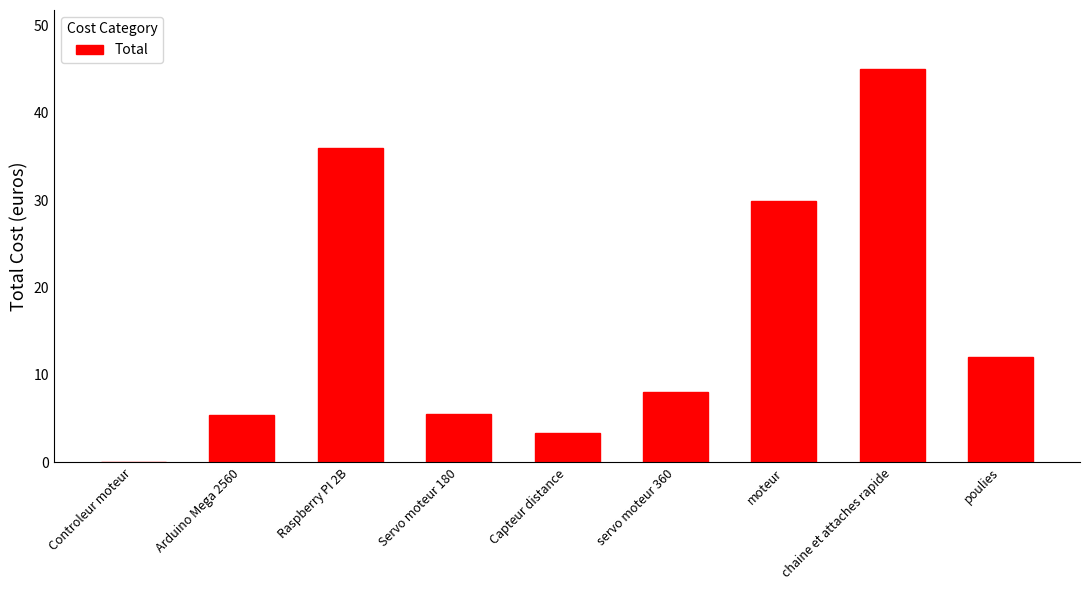

What is the sum of the values at Capteur distance and servo moteur 360?

11.4